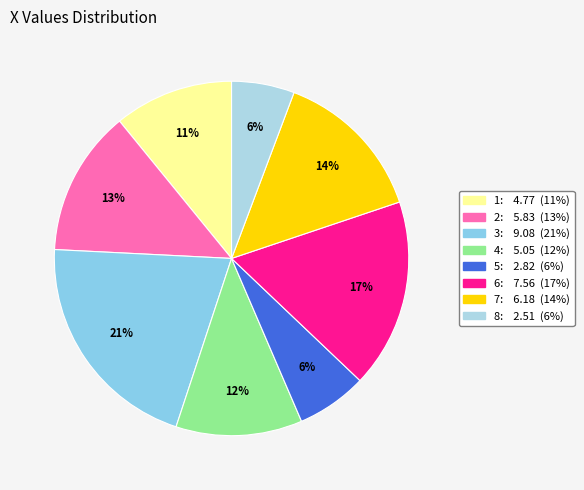

Combined, do 2 and 8 account for over 50%?

No